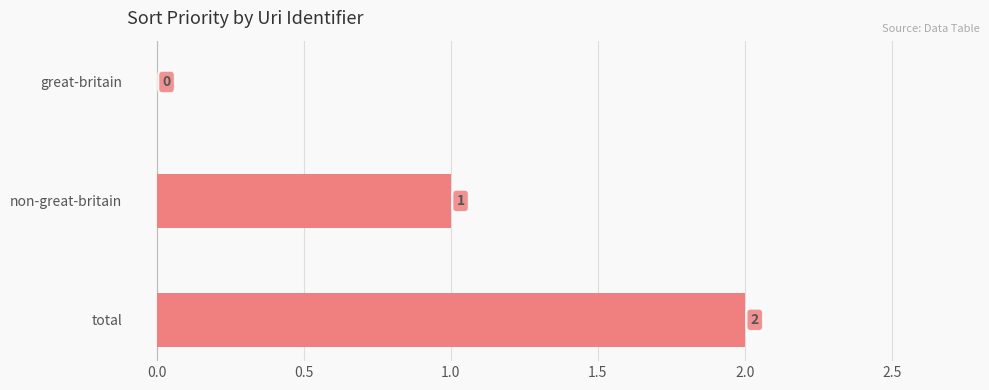

Which category has the highest value across all series?

total